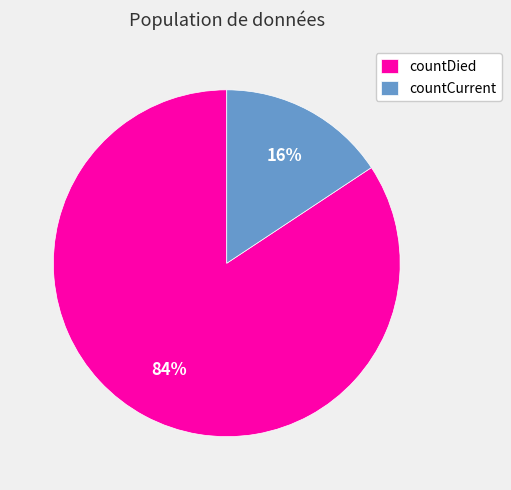

Is countDied the majority of the pie?

Yes